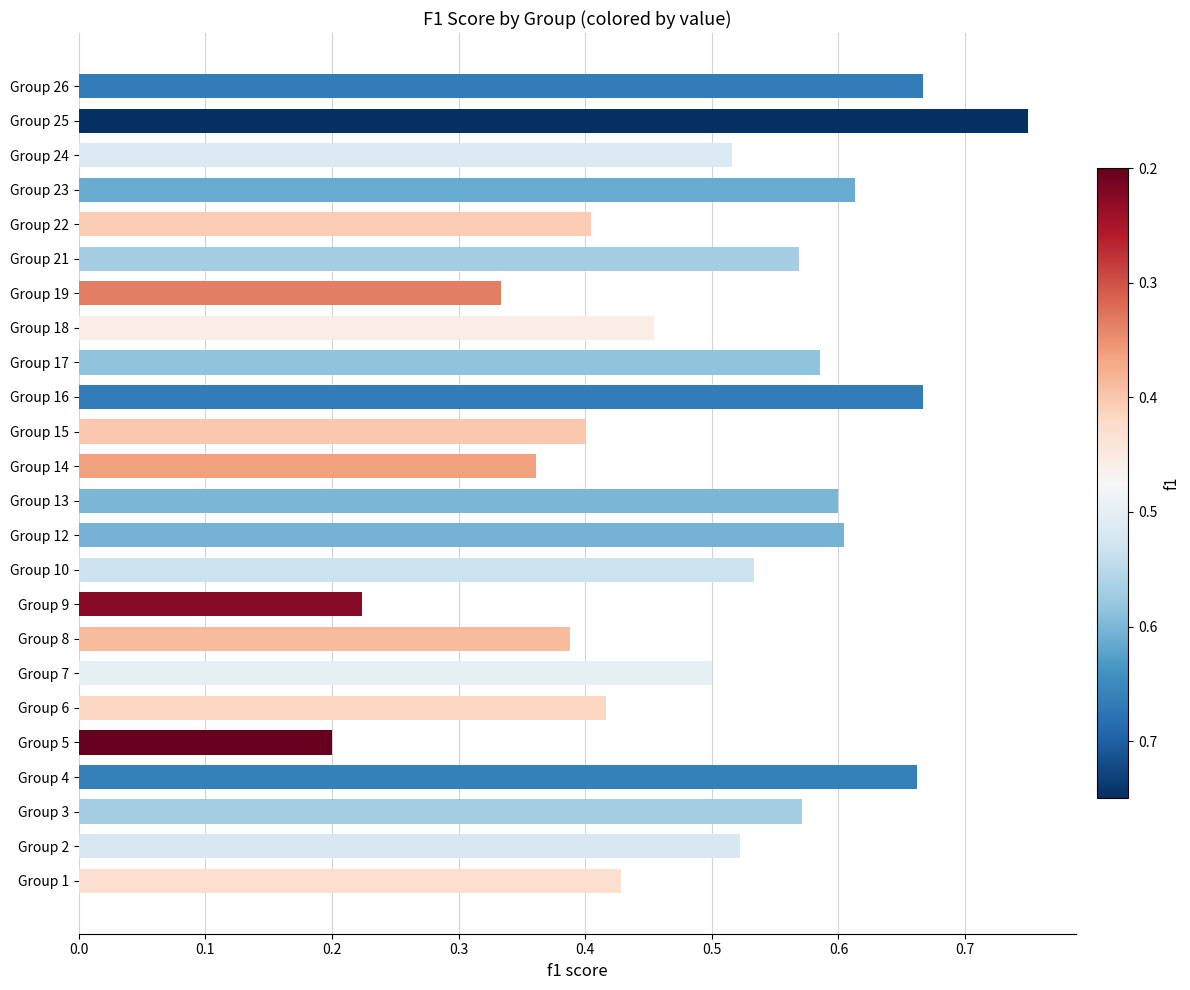

At which category does the chart reach its peak across all series?

Group 25